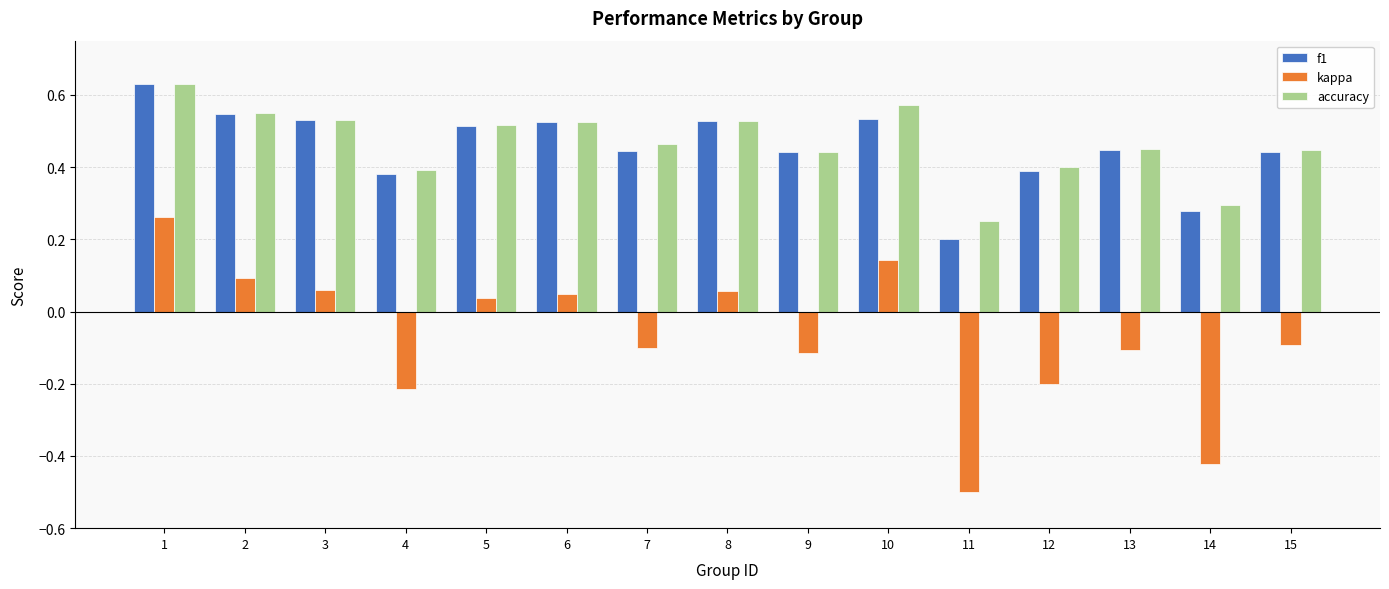

Where is accuracy nearest to the value 0?

11